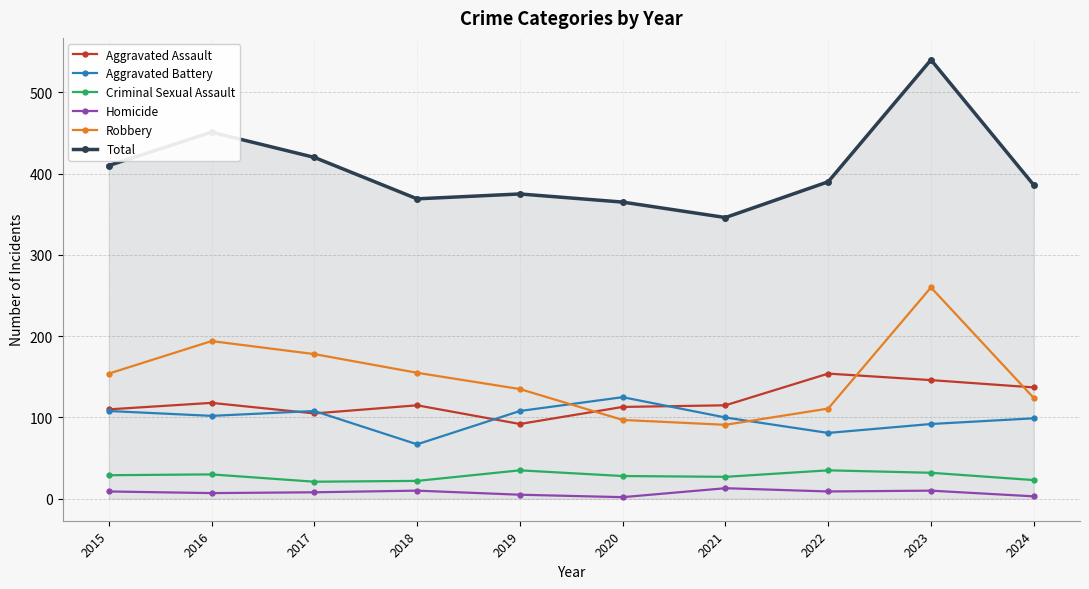

Which series has the largest range (max minus min)?

Total